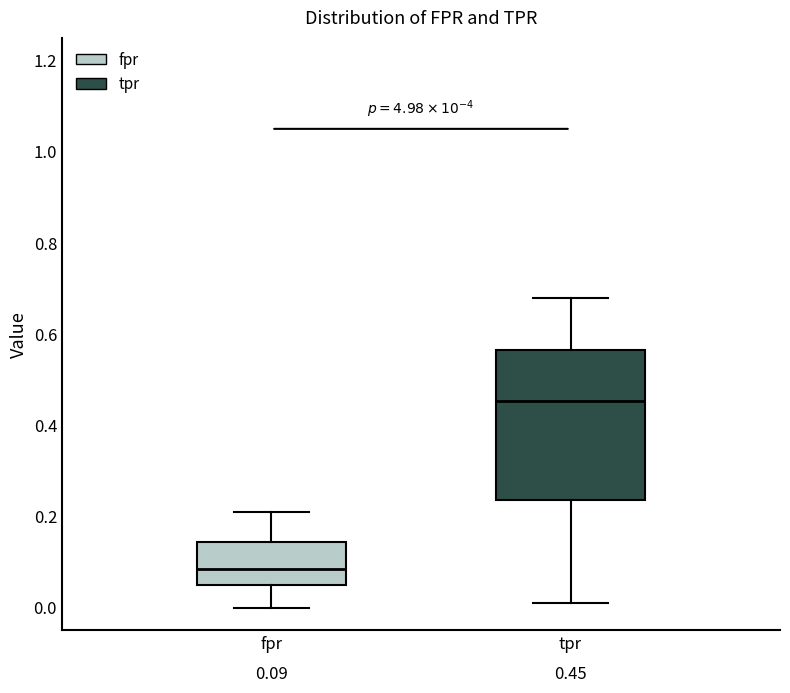

Which box is the tallest, from its lower edge to its upper edge?

tpr